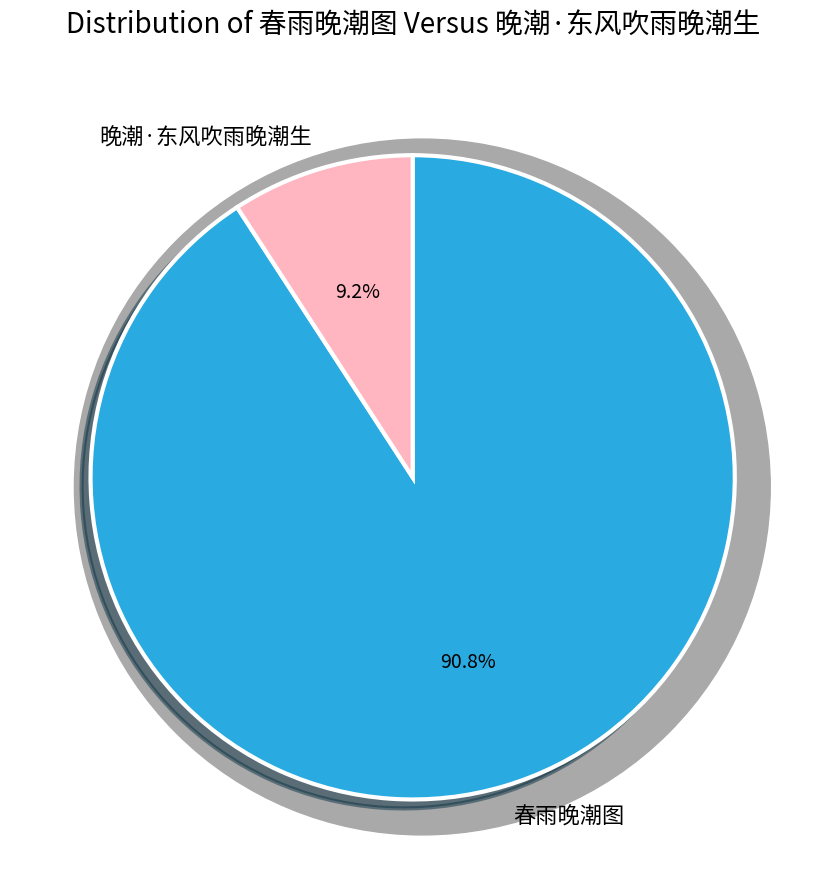

What is the ratio of the value at 春雨晚潮图 to the value at 晚潮·东风吹雨晚潮生?

9.9